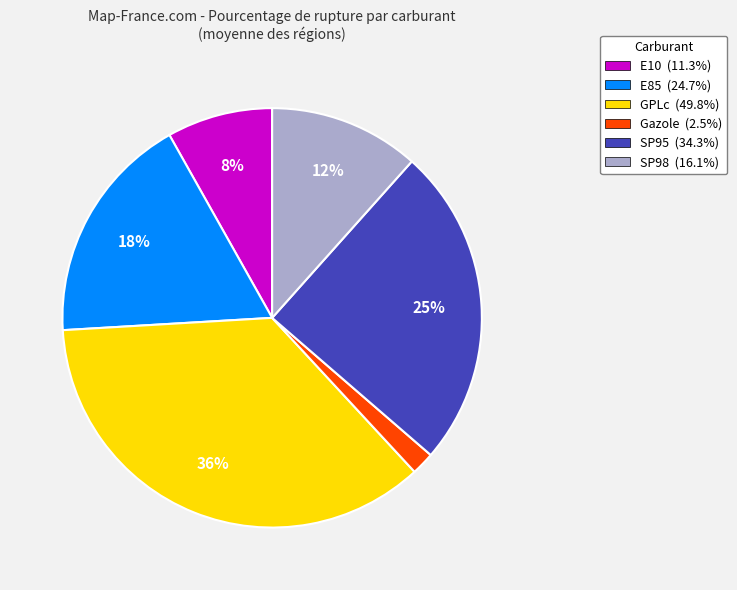

Which category has the biggest portion of the pie?

GPLc